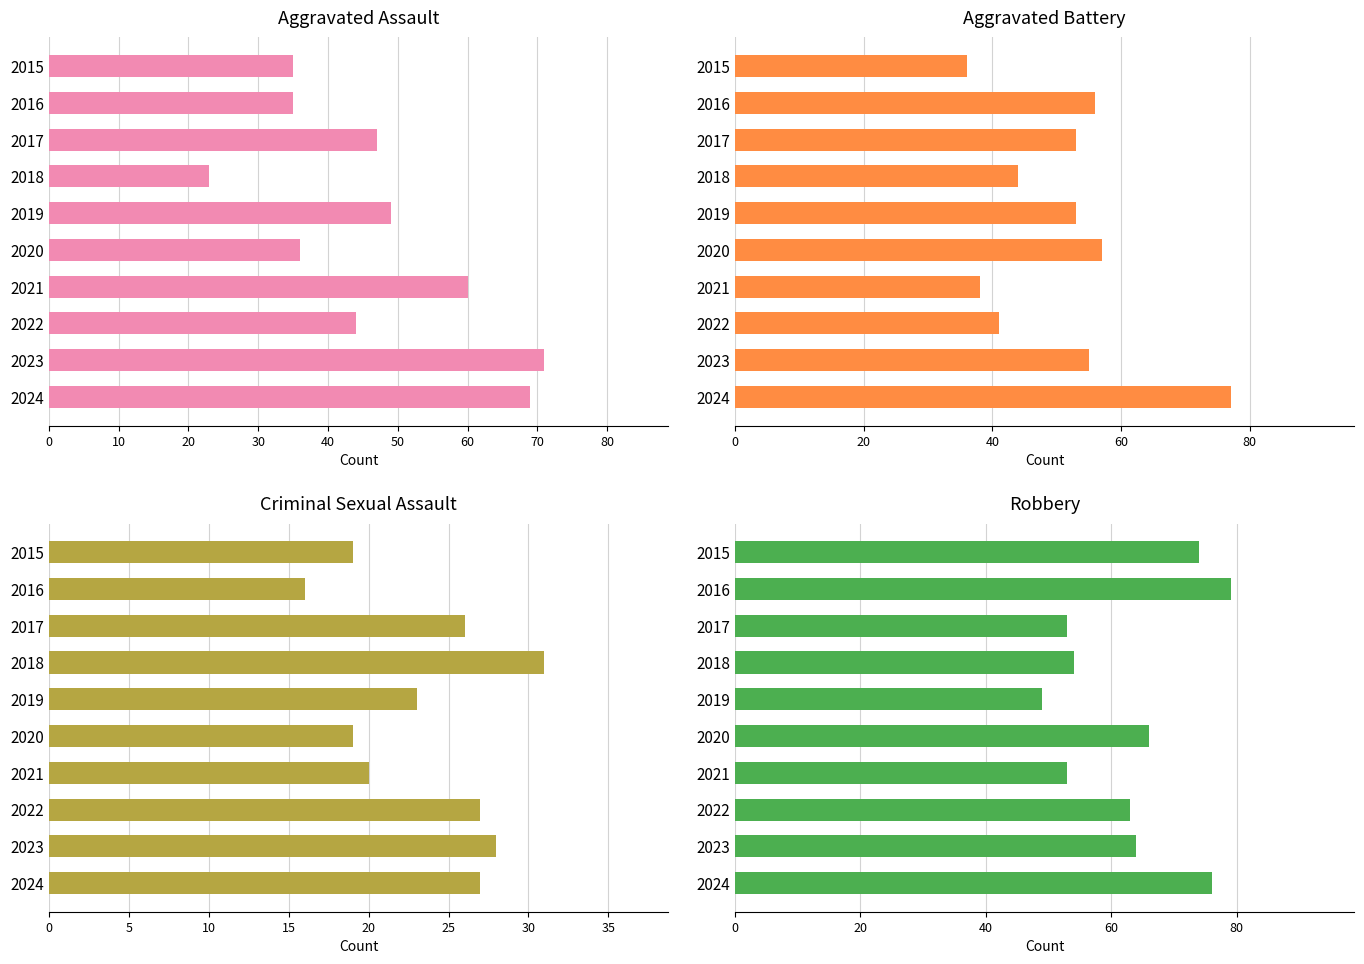

Which has a higher value, 2015 or 2022?

2022